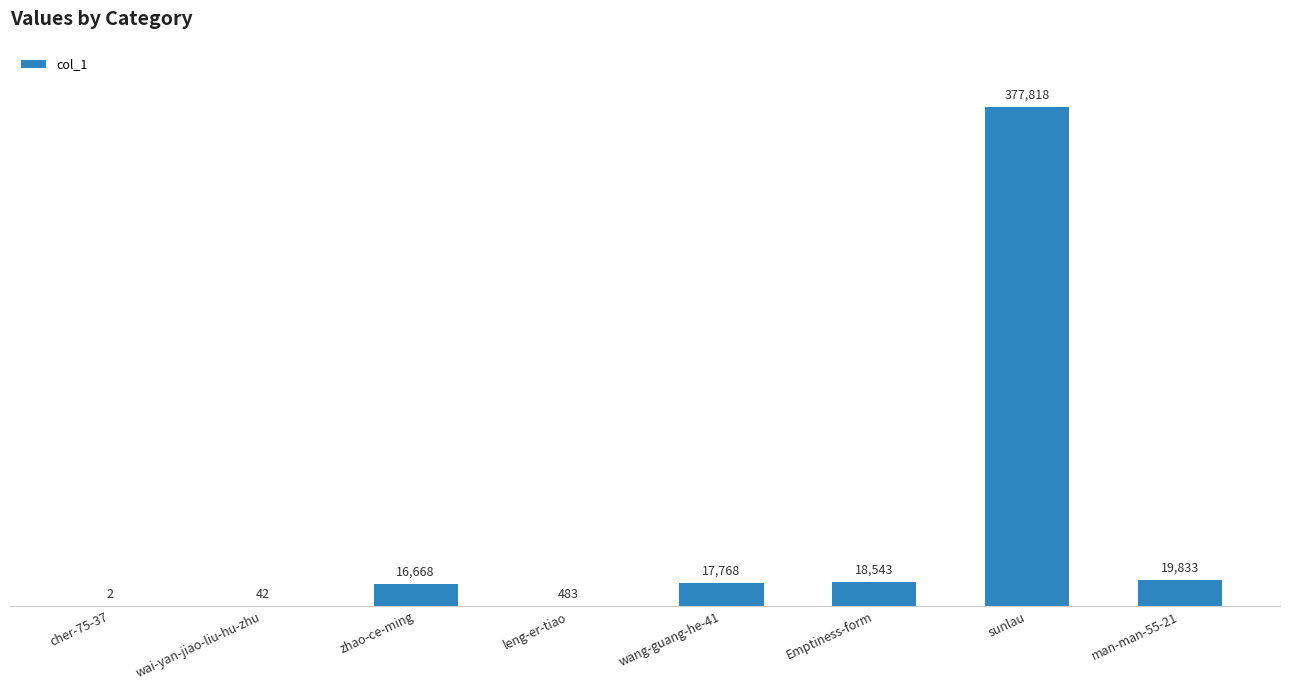

Reading left to right, what are all the values shown in this chart?

2	42	16668	483	17768	18543	377818	19833